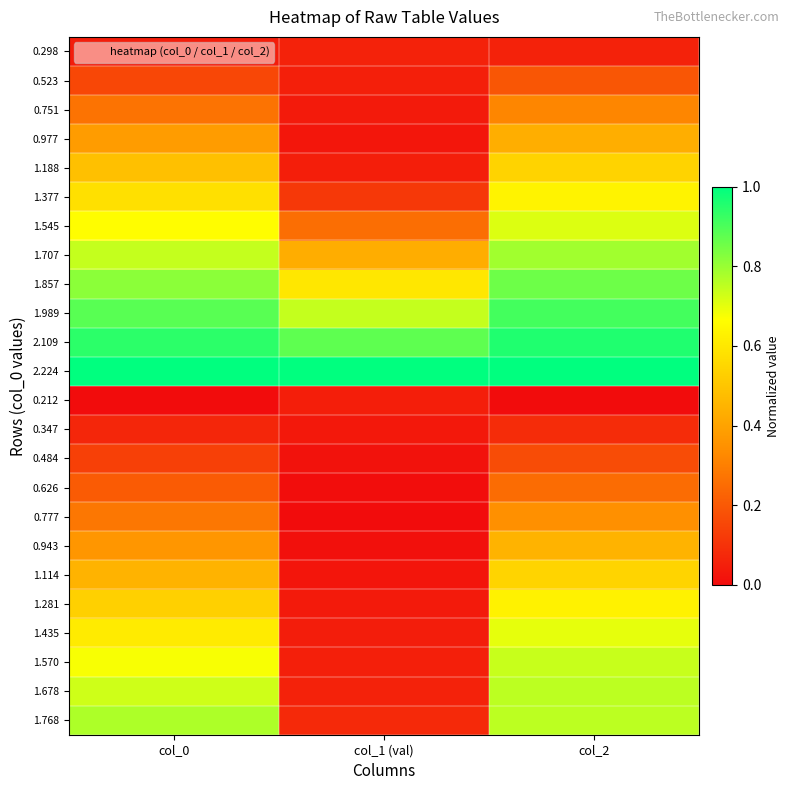

Reading left to right, what are all the values shown in this chart?

0.298: col_0=0.0	col_1 (val)=0.1	col_2=0.1
0.523: col_0=0.2	col_1 (val)=0.0	col_2=0.2
0.751: col_0=0.3	col_1 (val)=0.0	col_2=0.3
0.977: col_0=0.4	col_1 (val)=0.0	col_2=0.4
1.188: col_0=0.5	col_1 (val)=0.0	col_2=0.5
1.377: col_0=0.6	col_1 (val)=0.1	col_2=0.6
1.545: col_0=0.7	col_1 (val)=0.3	col_2=0.7
1.707: col_0=0.7	col_1 (val)=0.4	col_2=0.8
1.857: col_0=0.8	col_1 (val)=0.6	col_2=0.9
1.989: col_0=0.9	col_1 (val)=0.7	col_2=0.9
2.109: col_0=0.9	col_1 (val)=0.9	col_2=1.0
2.224: col_0=1.0	col_1 (val)=1.0	col_2=1.0
0.212: col_0=0.0	col_1 (val)=0.0	col_2=0.0
0.347: col_0=0.1	col_1 (val)=0.0	col_2=0.1
0.484: col_0=0.1	col_1 (val)=0.0	col_2=0.2
0.626: col_0=0.2	col_1 (val)=0.0	col_2=0.3
0.777: col_0=0.3	col_1 (val)=0.0	col_2=0.3
0.943: col_0=0.4	col_1 (val)=0.0	col_2=0.4
1.114: col_0=0.4	col_1 (val)=0.0	col_2=0.5
1.281: col_0=0.5	col_1 (val)=0.0	col_2=0.6
1.435: col_0=0.6	col_1 (val)=0.0	col_2=0.7
1.570: col_0=0.7	col_1 (val)=0.0	col_2=0.7
1.678: col_0=0.7	col_1 (val)=0.1	col_2=0.8
1.768: col_0=0.8	col_1 (val)=0.1	col_2=0.8